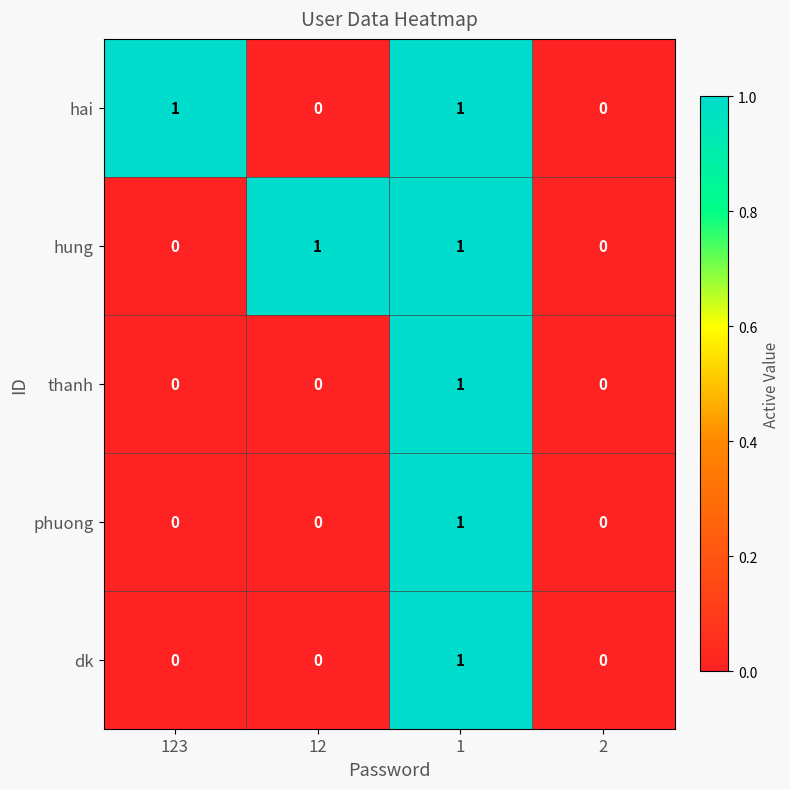

Count the hung values in the range 0 to 1.

4